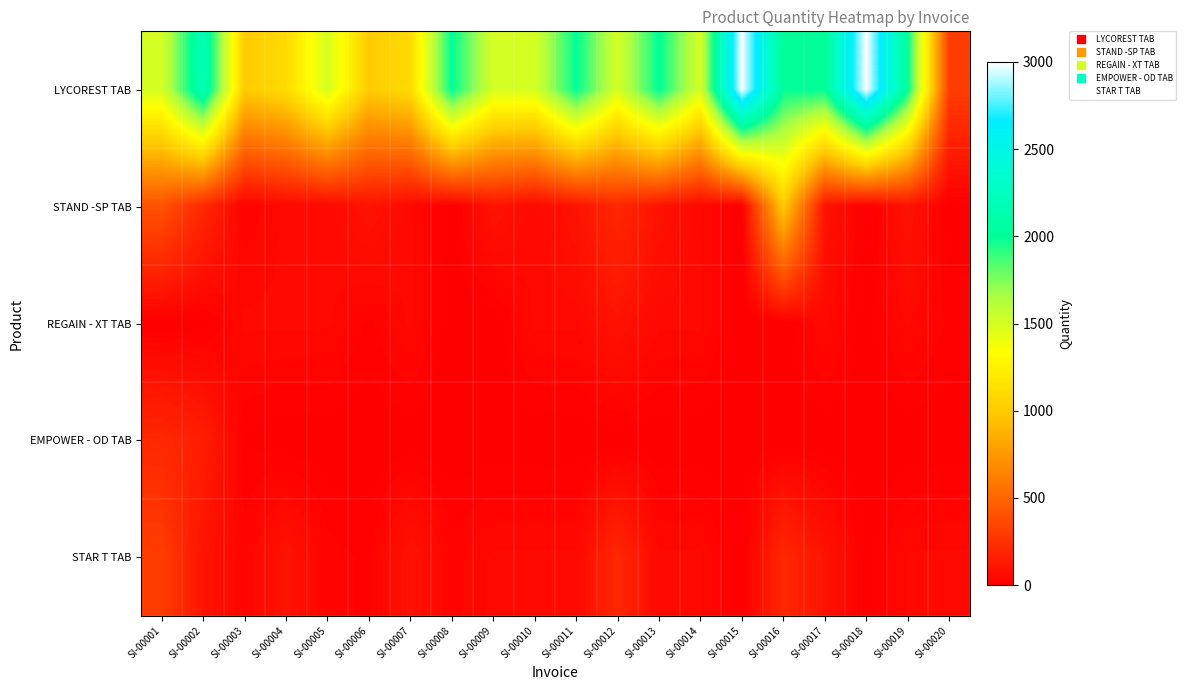

Rank the series at SI-00007 from lowest to highest value.

EMPOWER - OD TAB, STAND -SP TAB, REGAIN - XT TAB, STAR T TAB, LYCOREST TAB